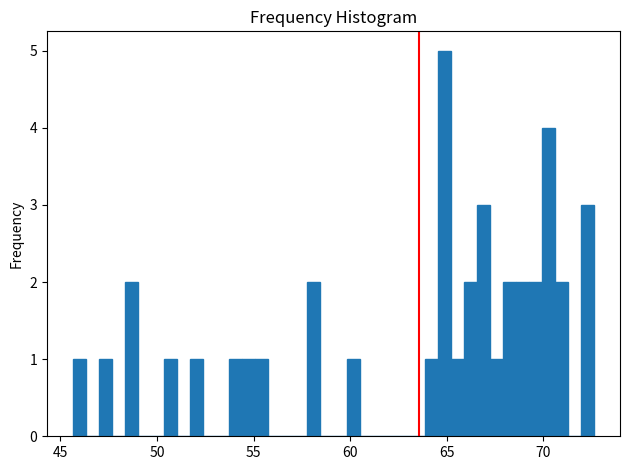

Around what value on the x-axis is the tallest bar? Give the approximate position of its centre, as read against the axis.

65.0